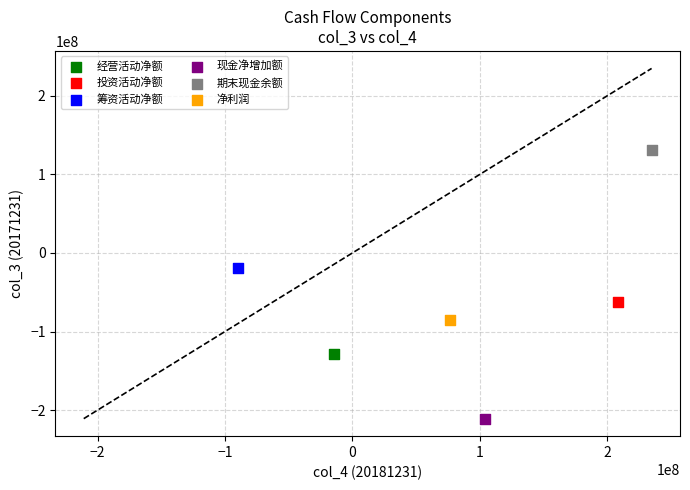

Which series contains the highest Y value?

期末现金余额